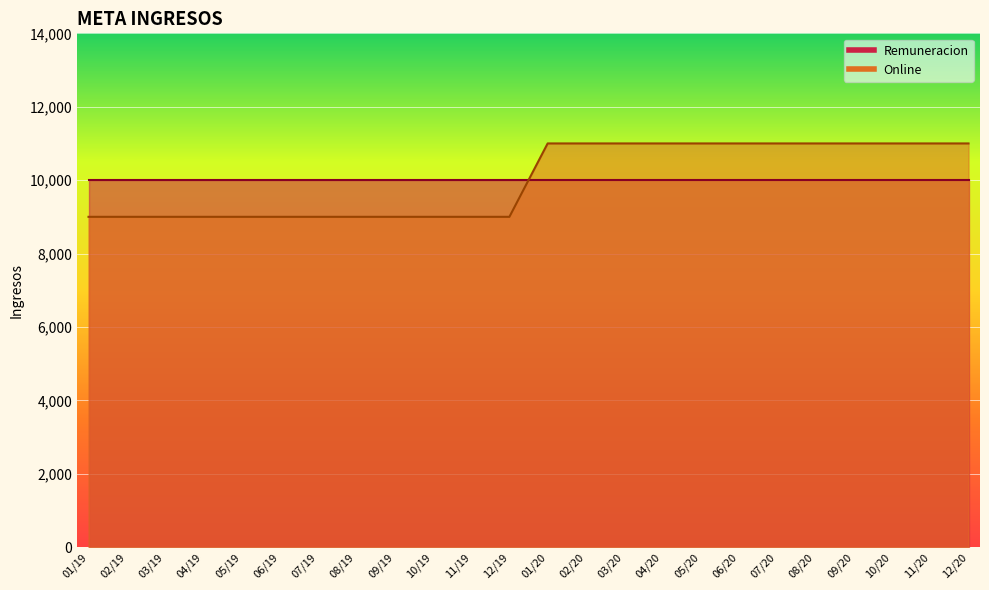

At which category does the chart reach its minimum across all series?

01/19